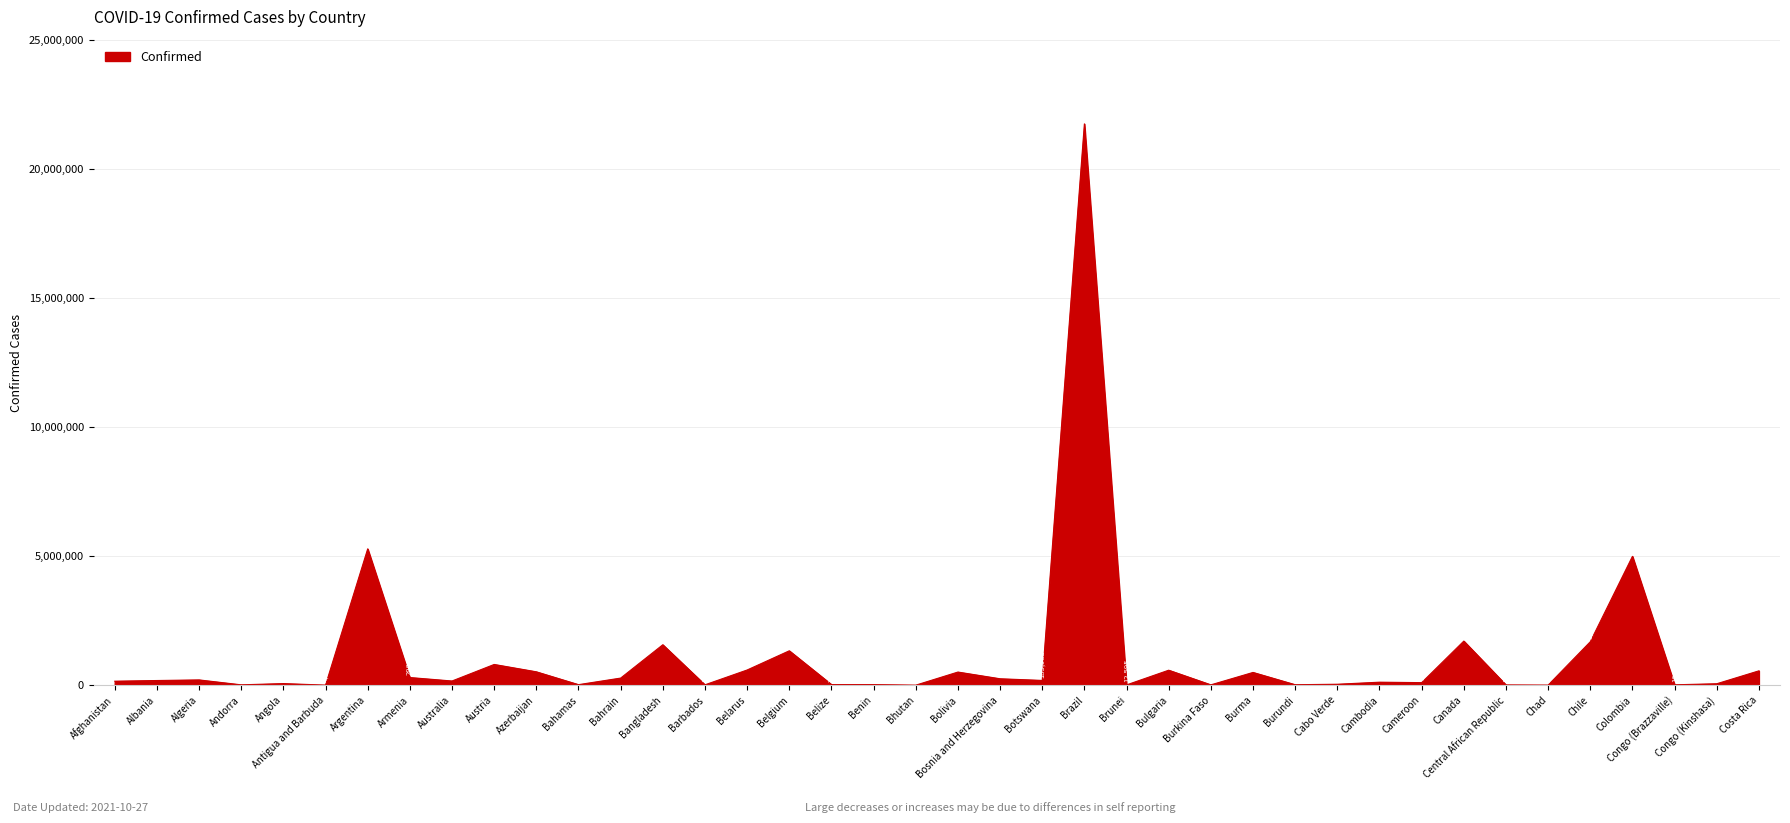

List the labels in order of value, largest first.

Brazil, Argentina, Colombia, Canada, Chile, Bangladesh, Belgium, Austria, Belarus, Bulgaria, Costa Rica, Azerbaijan, Bolivia, Burma, Armenia, Bahrain, Bosnia and Herzegovina, Algeria, Botswana, Albania, Australia, Afghanistan, Cambodia, Cameroon, Angola, Congo (Kinshasa), Cabo Verde, Belize, Benin, Bahamas, Burundi, Congo (Brazzaville), Barbados, Andorra, Burkina Faso, Brunei, Central African Republic, Chad, Antigua and Barbuda, Bhutan